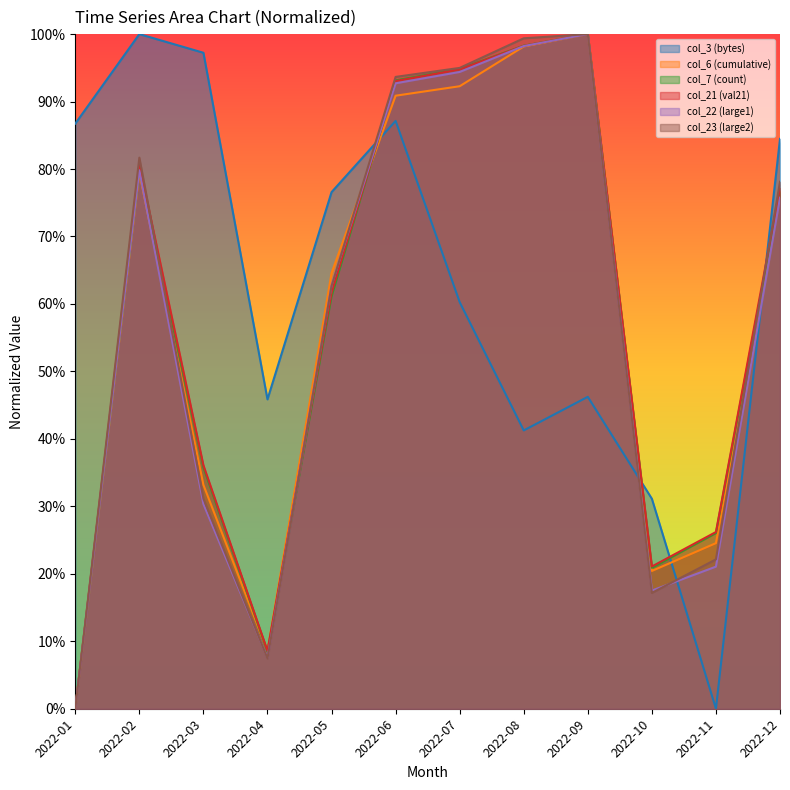

How many times do col_23 (large2) and col_21 (val21) cross each other?

3